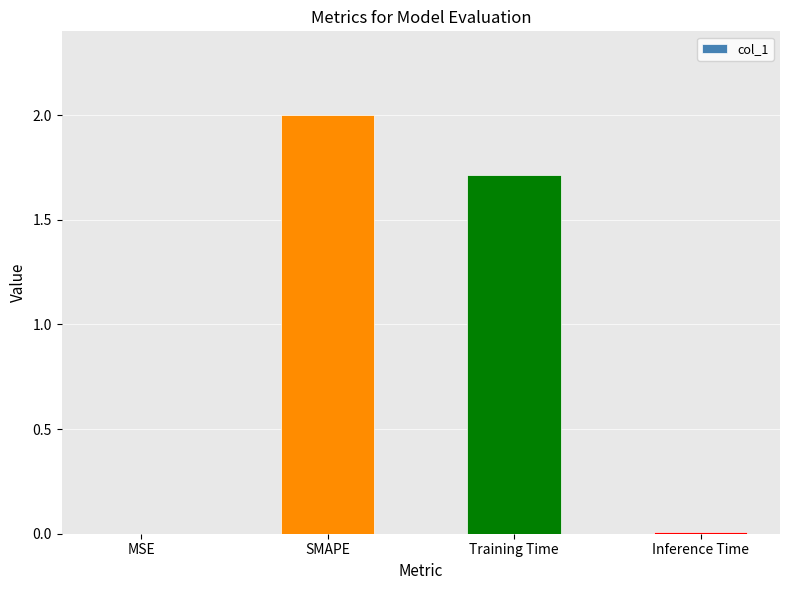

Count the number of data series in this chart.

1